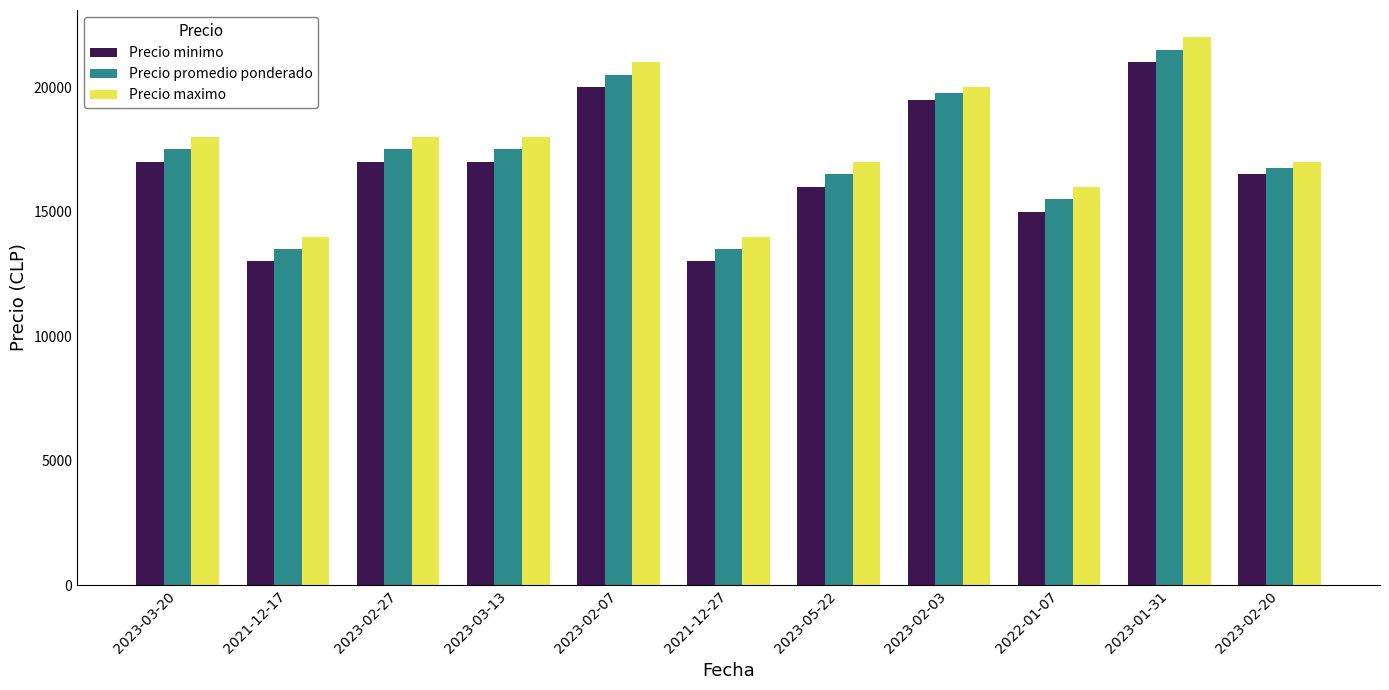

The value of Precio promedio ponderado at 2021-12-27 is 23500. True or false?

False